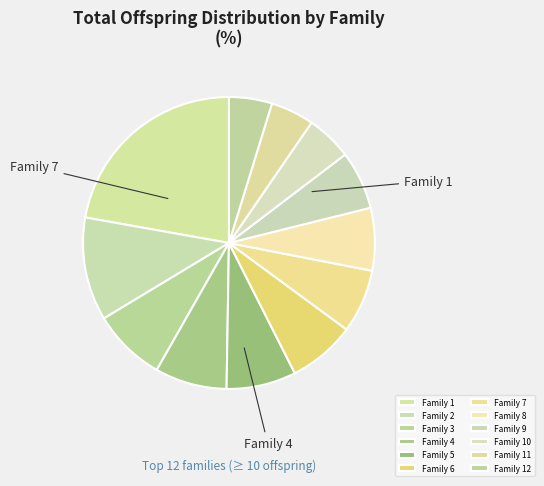

Does Family 8 represent more than half of the total?

No